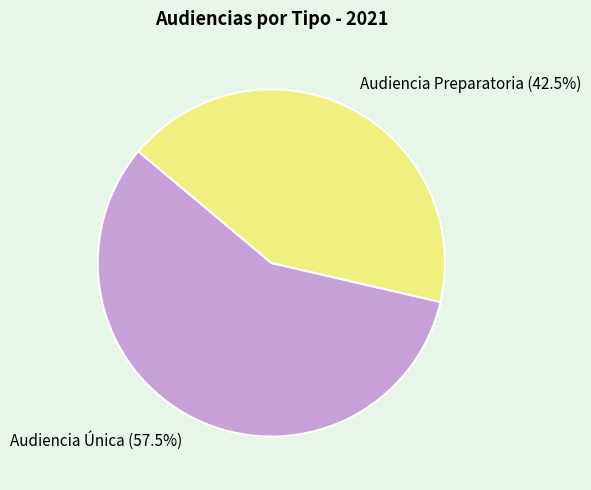

Which category has the biggest portion of the pie?

Audiencia Única